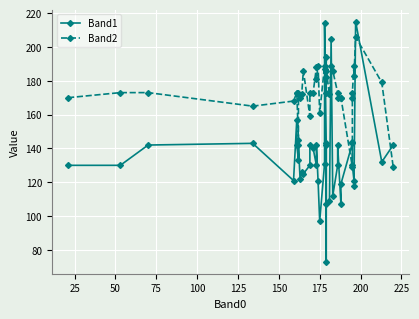

Is the value of Band2 at 38 greater than the value of Band1 at 200?

Yes